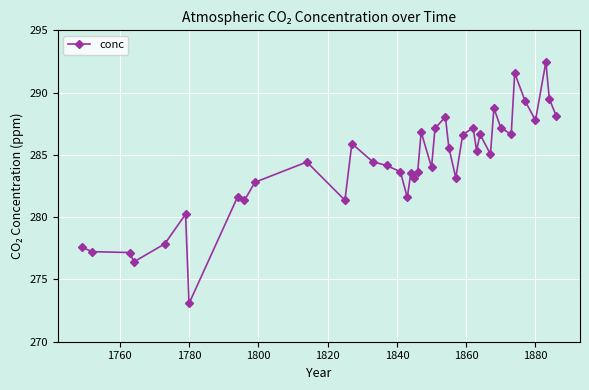

What is the difference between the maximum and minimum values?

19.4